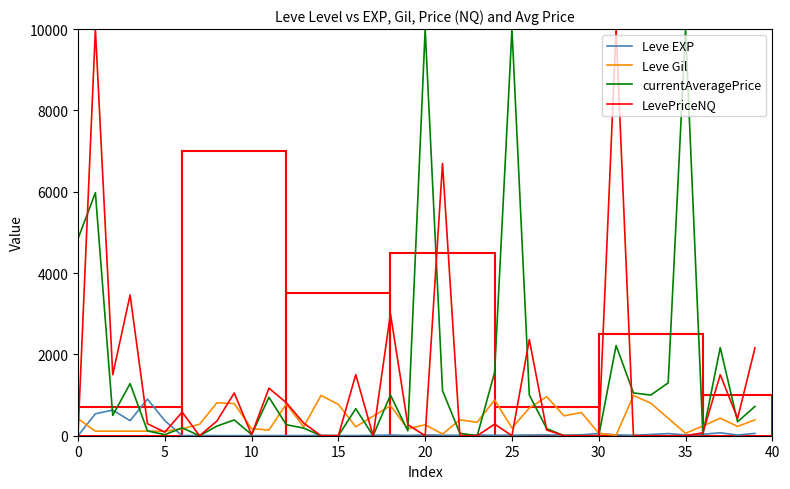

What is the maximum value shown in the chart?

10000.0